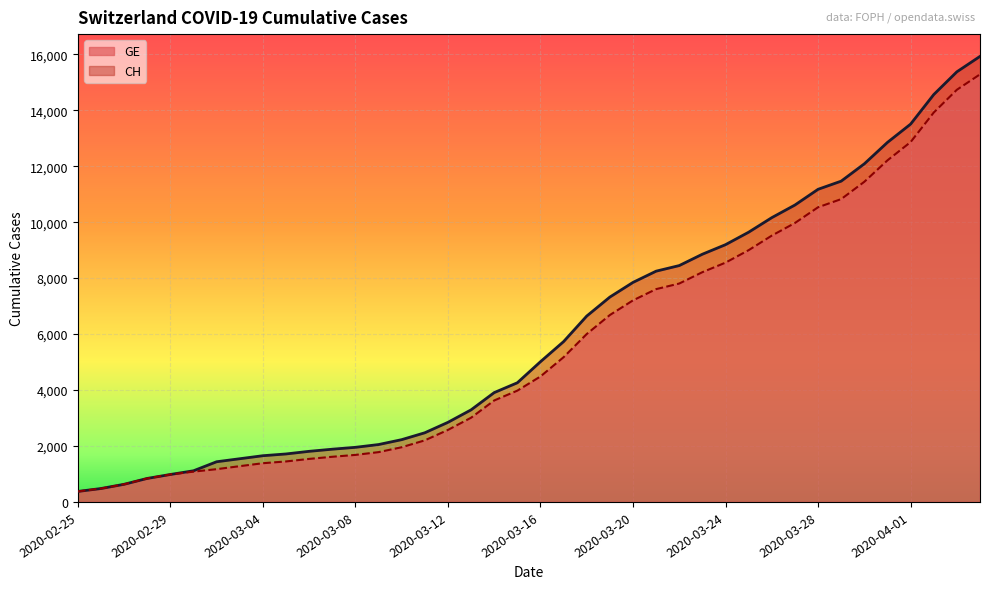

What is the maximum value shown in the chart?

15926